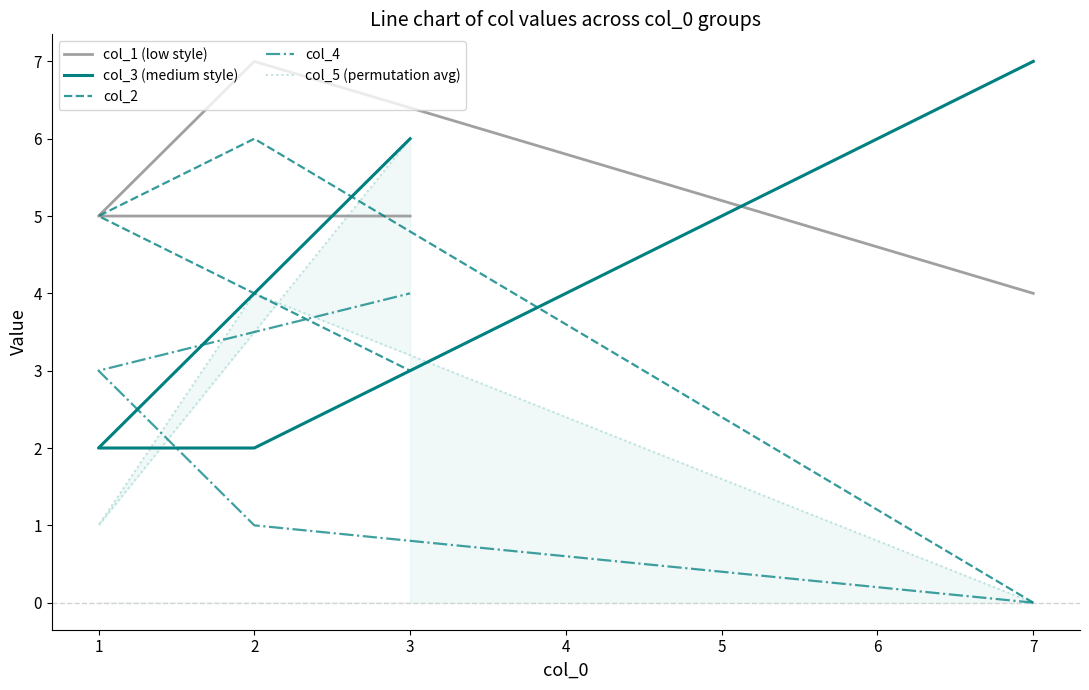

What is the maximum value shown in the chart?

7